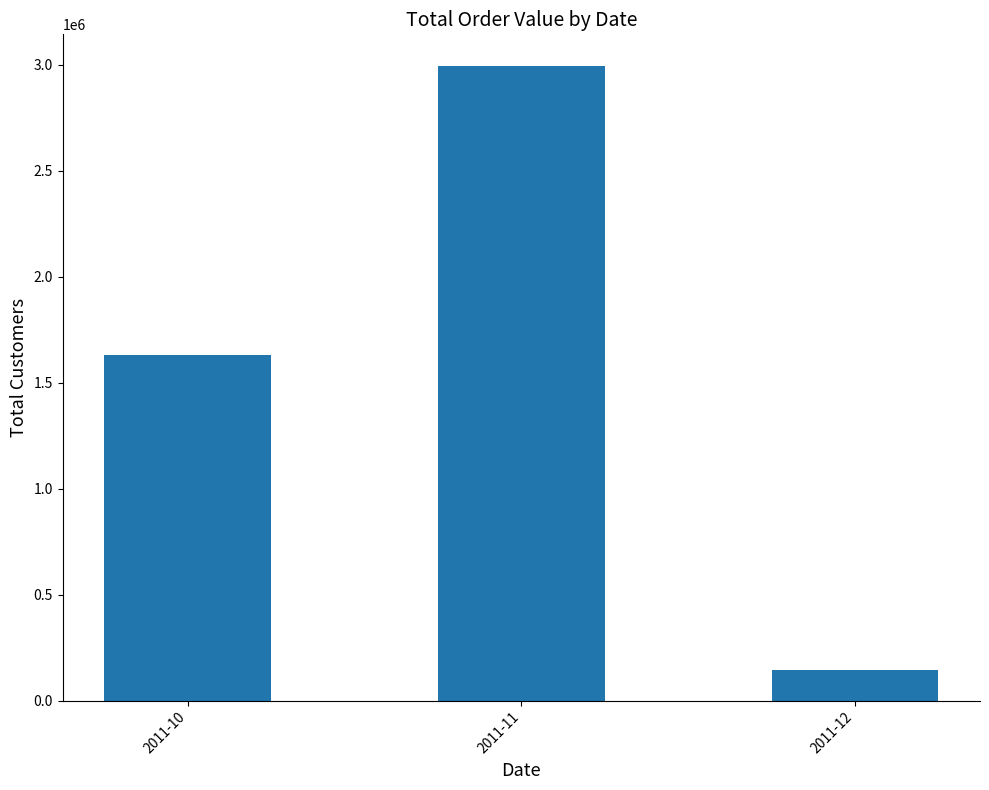

Reading left to right, transcribe all the data shown in this chart.

1631730	2994090	145270